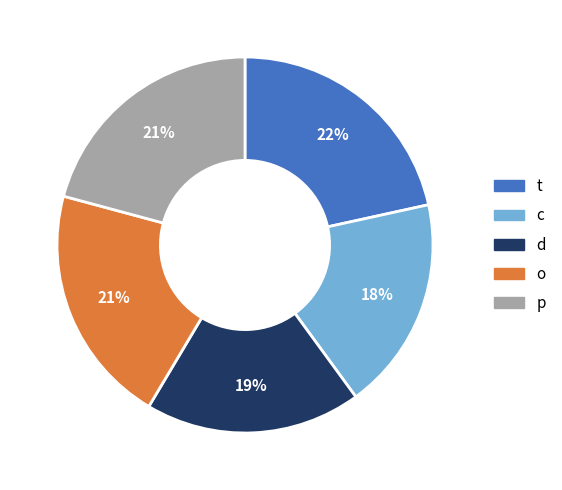

To the nearest percent, what is the average slice percentage?

20%